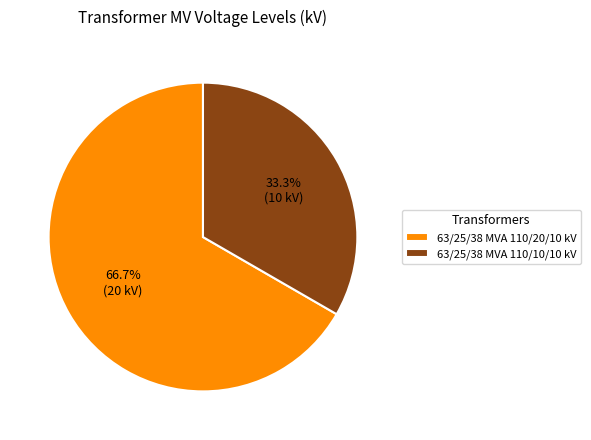

What percentage is NOT represented by 63/25/38 MVA 110/20/10 kV?

33.3%